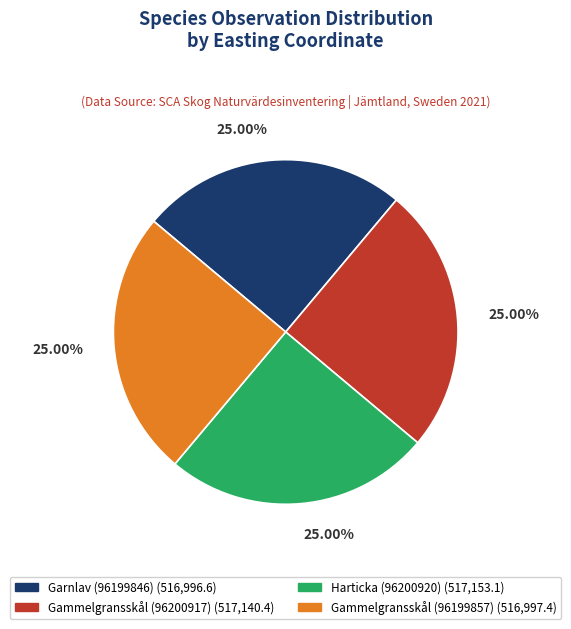

Approximately how many times larger is the value at Gammelgransskål (96199857) compared to Harticka (96200920)?

1.0